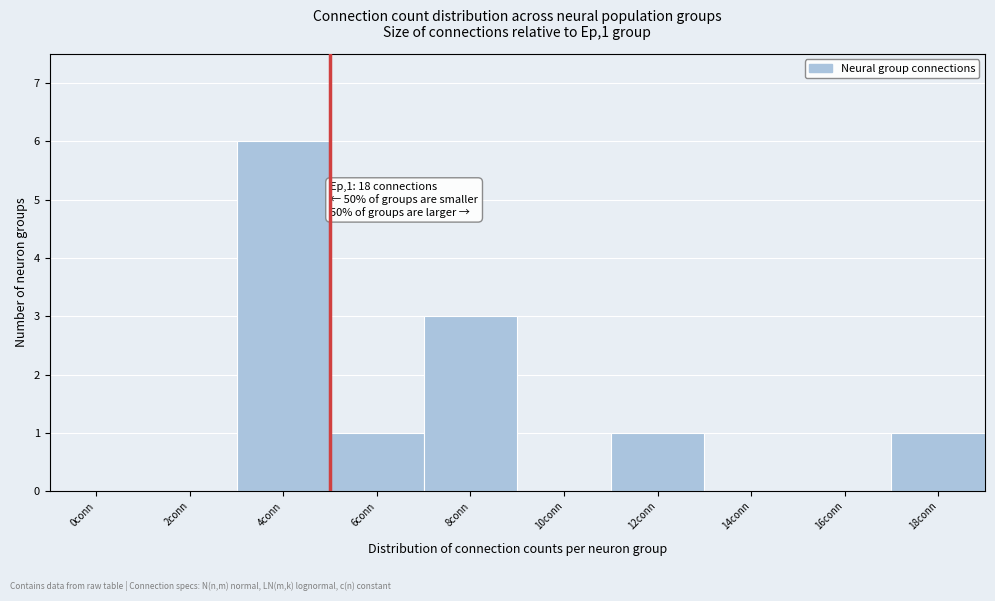

Reading left to right, list all the values displayed in this chart.

0conn=0	2conn=0	4conn=6	6conn=1	8conn=3	10conn=0	12conn=1	14conn=0	16conn=0	18conn=1